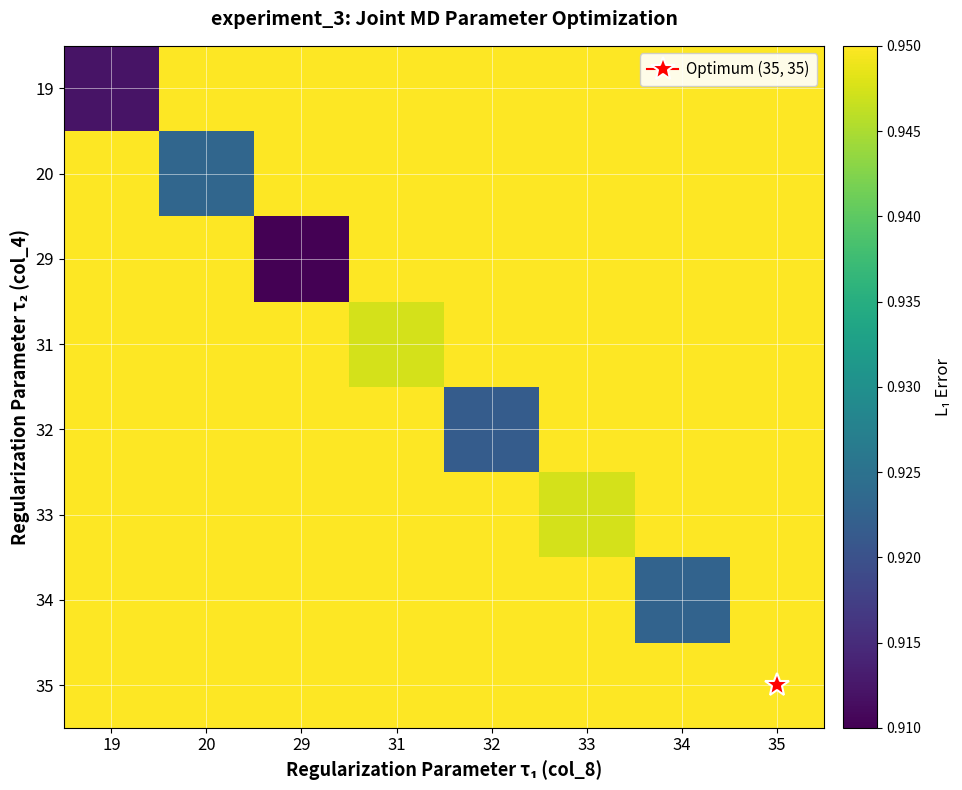

Reading right to left, what are all the values shown in this chart?

19: 35=0.9	34=0.9	33=0.9	32=0.9	31=0.9	29=0.9	20=0.9	19=0.9
20: 35=0.9	34=0.9	33=0.9	32=0.9	31=0.9	29=0.9	20=0.9	19=0.9
29: 35=0.9	34=0.9	33=0.9	32=0.9	31=0.9	29=0.9	20=0.9	19=0.9
31: 35=0.9	34=0.9	33=0.9	32=0.9	31=0.9	29=0.9	20=0.9	19=0.9
32: 35=0.9	34=0.9	33=0.9	32=0.9	31=0.9	29=0.9	20=0.9	19=0.9
33: 35=0.9	34=0.9	33=0.9	32=0.9	31=0.9	29=0.9	20=0.9	19=0.9
34: 35=0.9	34=0.9	33=0.9	32=0.9	31=0.9	29=0.9	20=0.9	19=0.9
35: 35=1.0	34=0.9	33=0.9	32=0.9	31=0.9	29=0.9	20=0.9	19=0.9